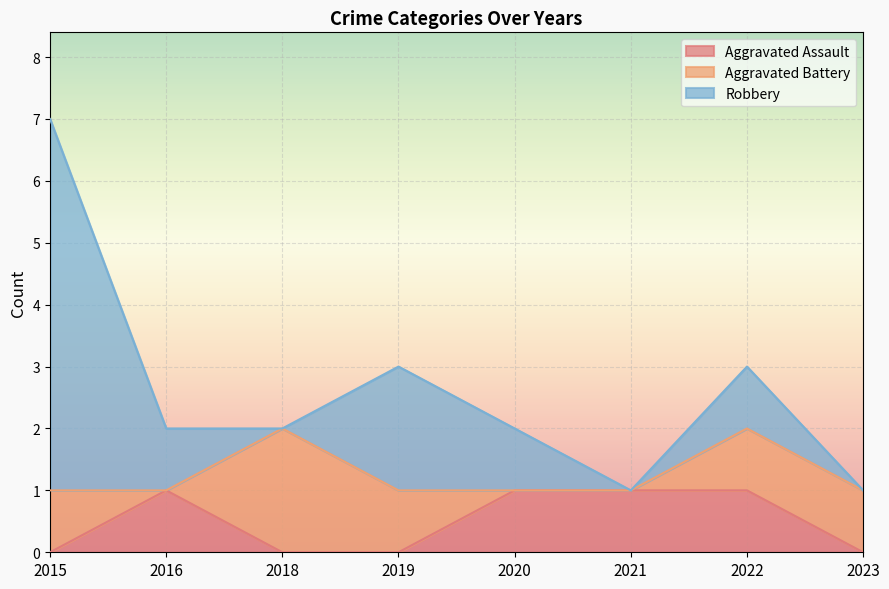

The Aggravated Battery series shows 0 at 2020. True or false?

True